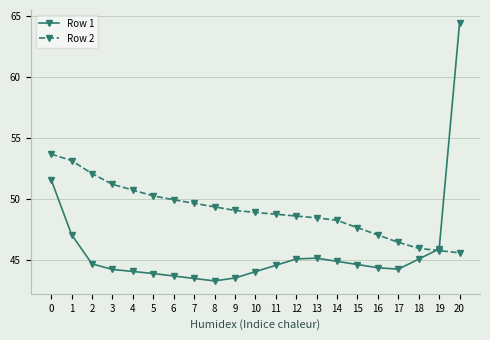

Between 1 and 15, which series saw the biggest shift?

Row 2